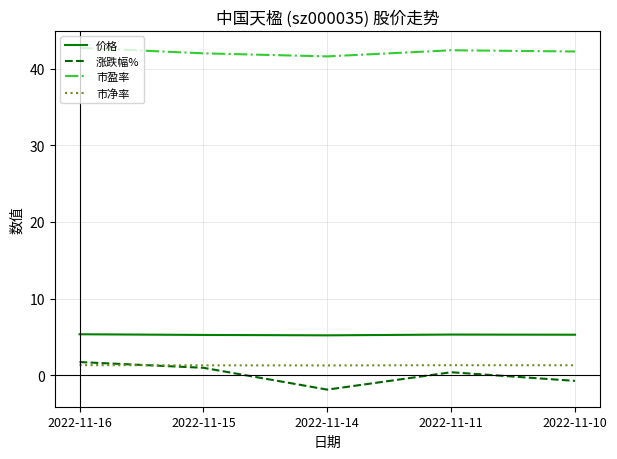

True or false: 涨跌幅% and 市盈率 cross at least once.

False